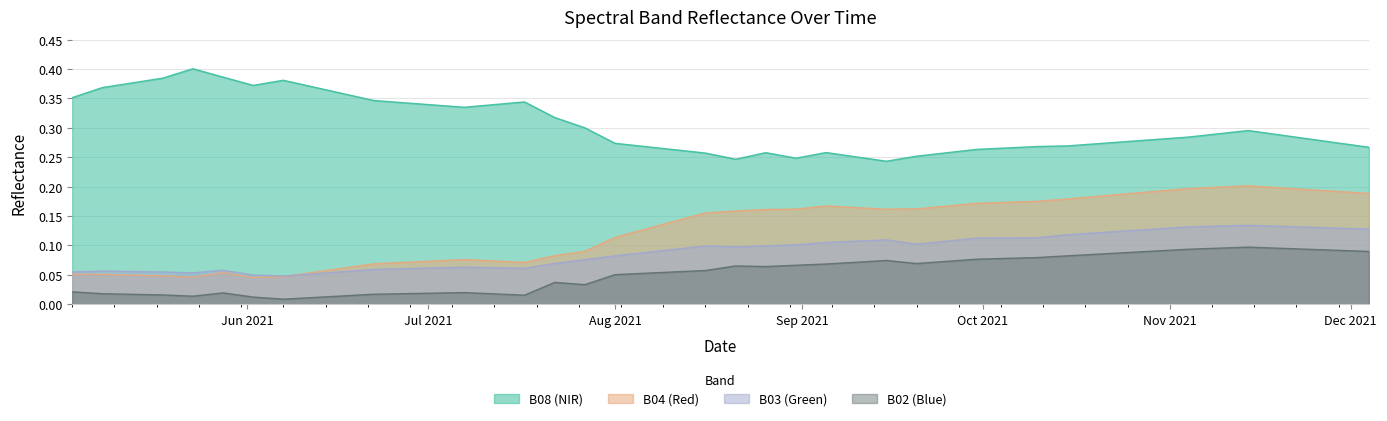

At which category does the chart reach its peak across all series?

2021-05-23